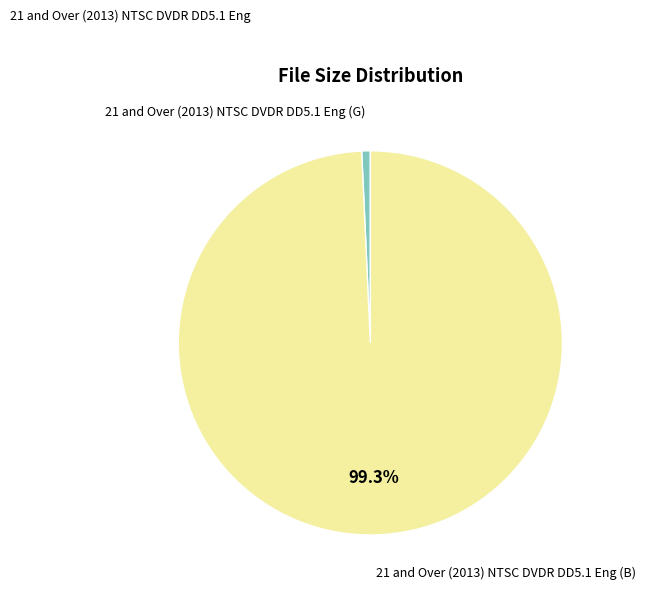

Does any single category account for the majority?

Yes